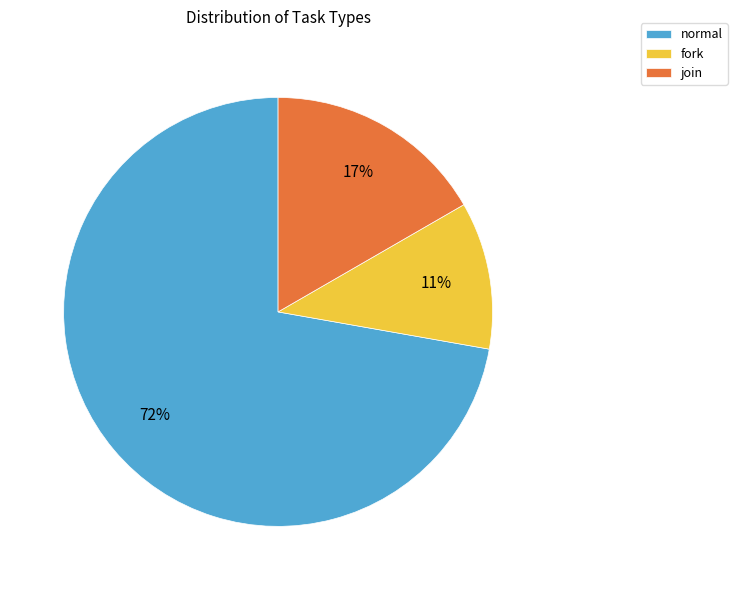

To the nearest percent, what percentage of the pie is normal?

72%